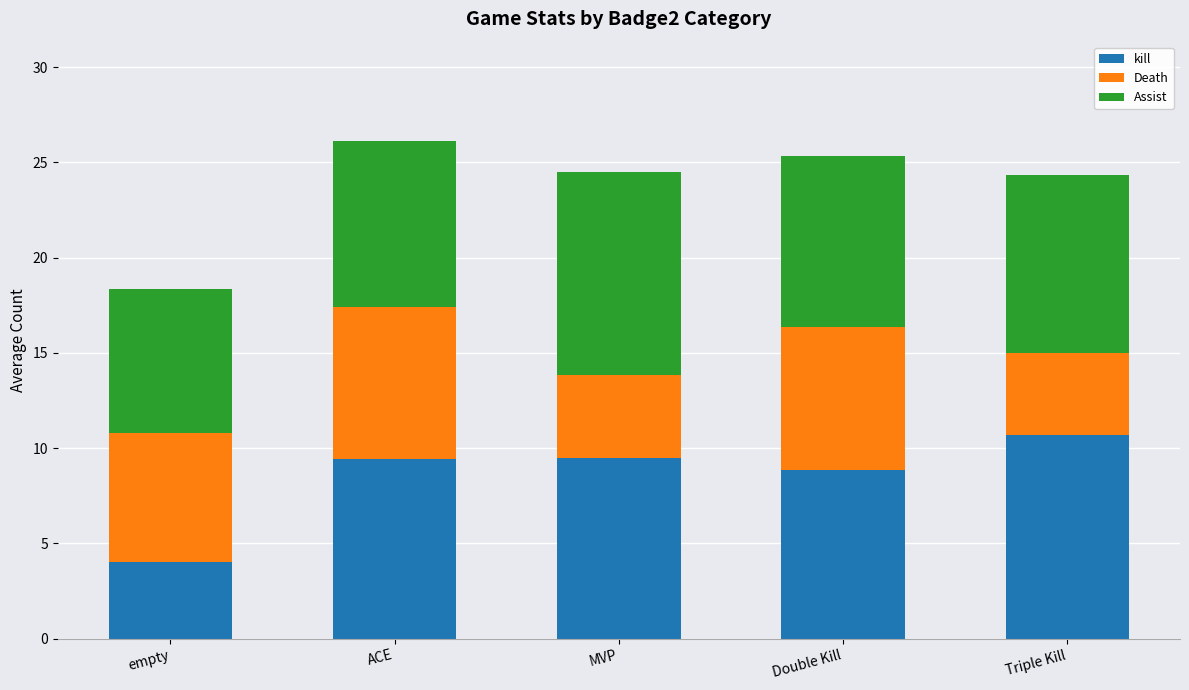

What value does the kill series have at ACE?

9.4